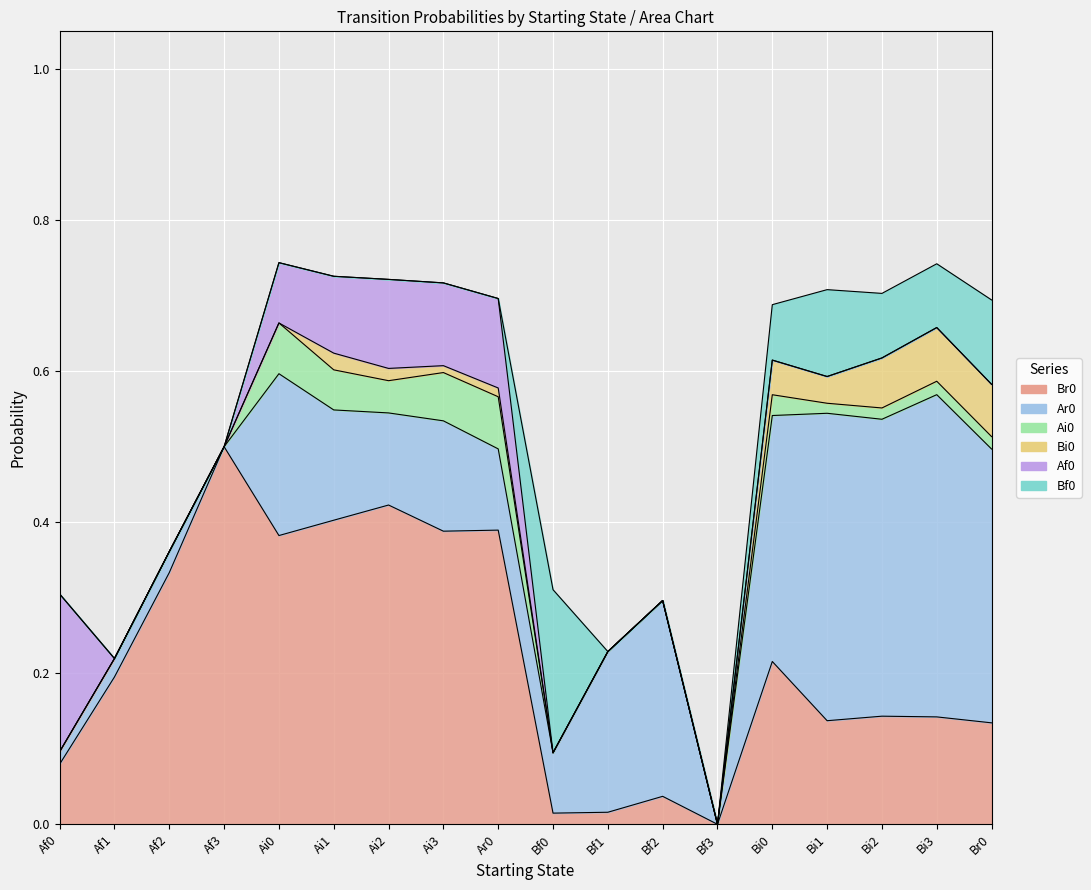

Where is the first local minimum for Br0?

Ai0